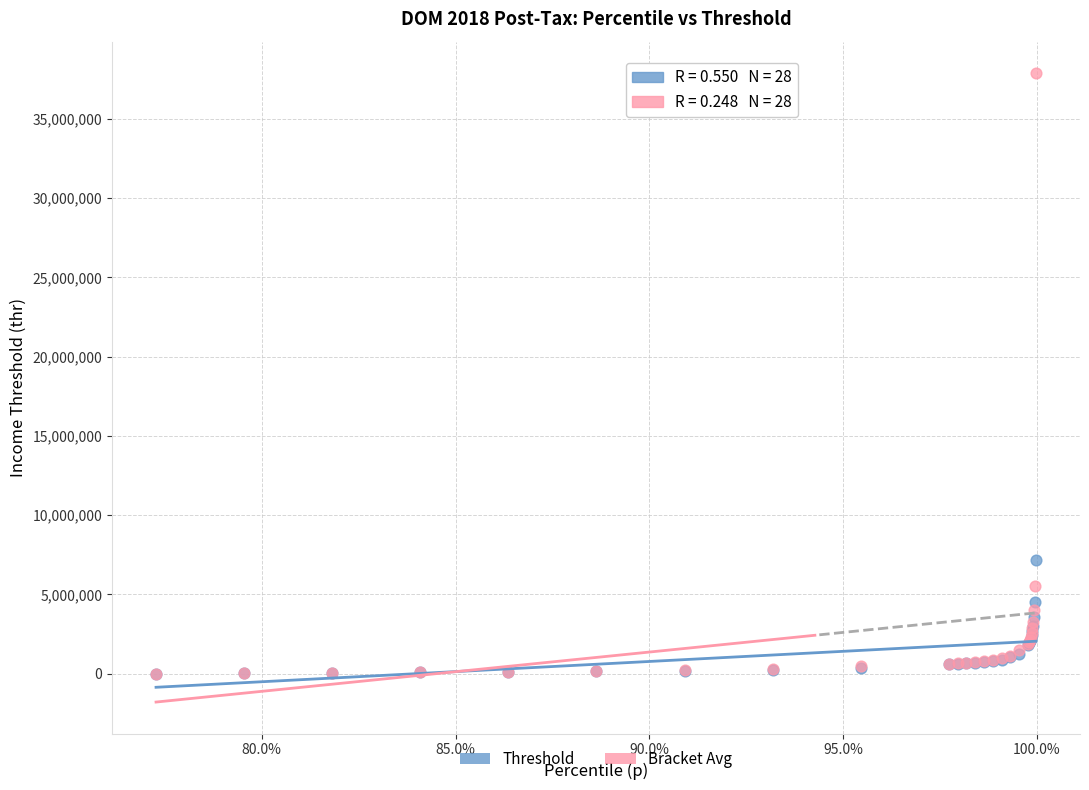

Across all series, what Y value is closest to 18938166?

7166887.6